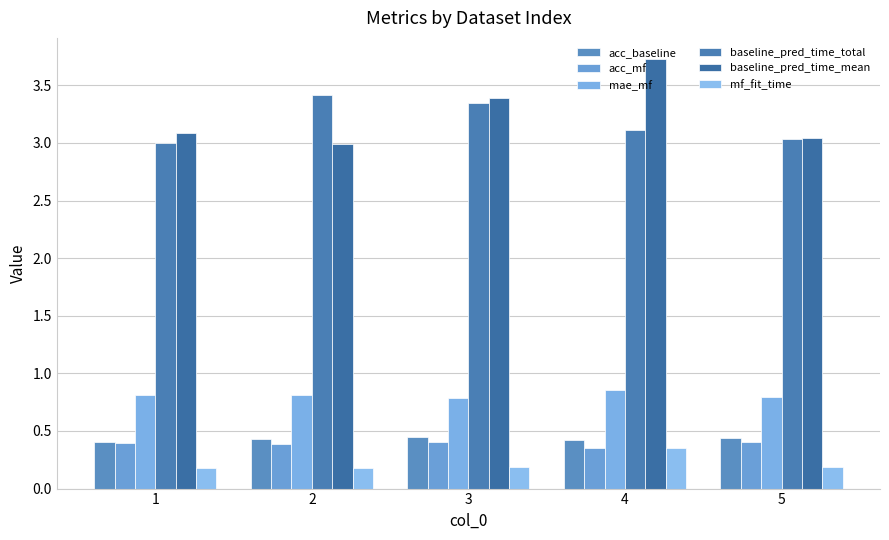

Reading left to right, extract all data points from this chart.

acc_baseline: 1=0.4	2=0.4	3=0.4	4=0.4	5=0.4
acc_mf: 1=0.4	2=0.4	3=0.4	4=0.4	5=0.4
mae_mf: 1=0.8	2=0.8	3=0.8	4=0.9	5=0.8
baseline_pred_time_total: 1=3.0	2=3.4	3=3.3	4=3.1	5=3.0
baseline_pred_time_mean: 1=3.1	2=3.0	3=3.4	4=3.7	5=3.0
mf_fit_time: 1=0.2	2=0.2	3=0.2	4=0.4	5=0.2